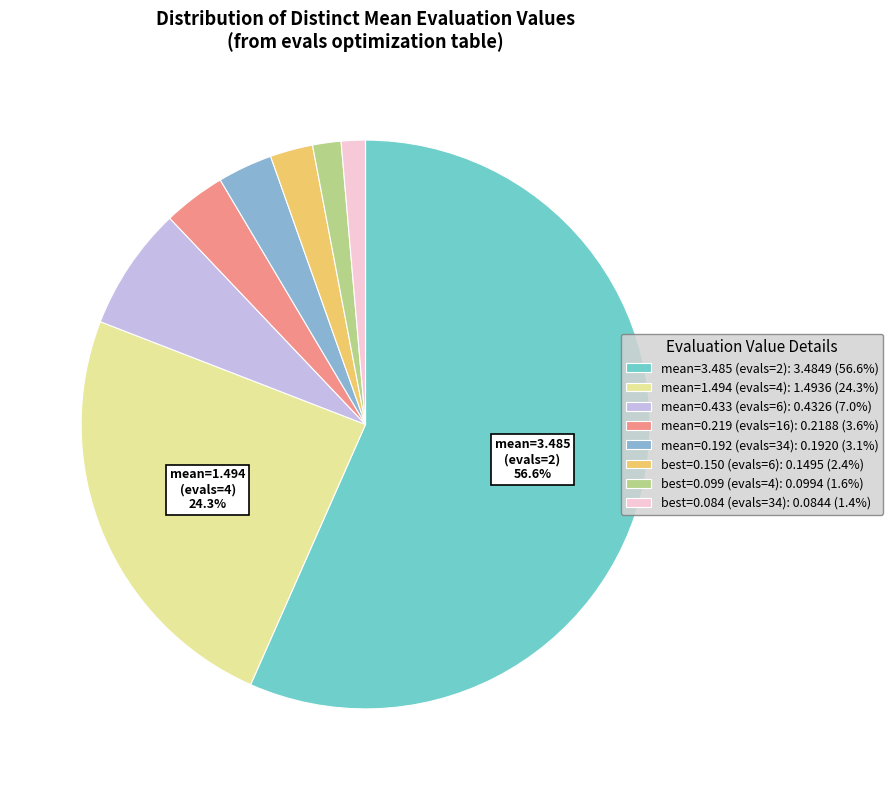

Count the number of slices in the pie.

8